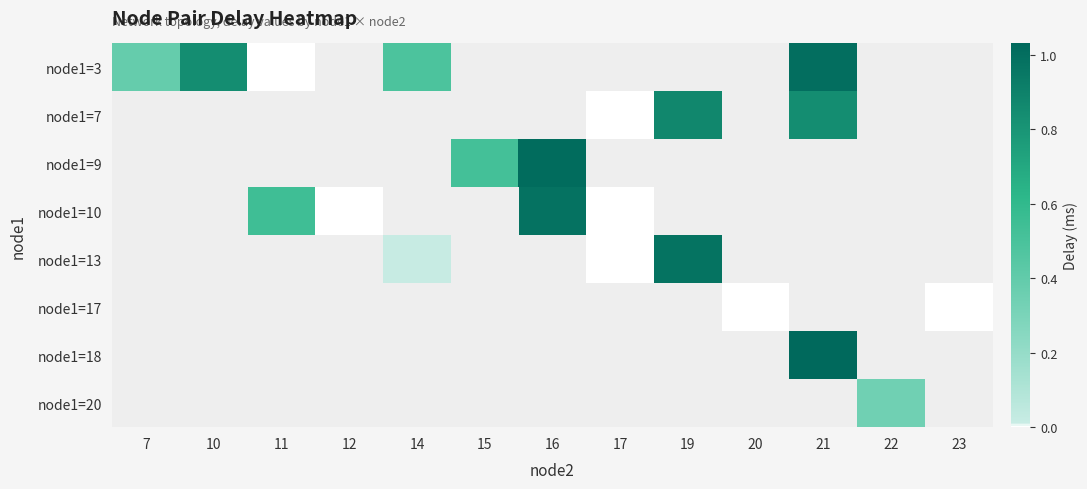

Which category has the highest value across all series?

21